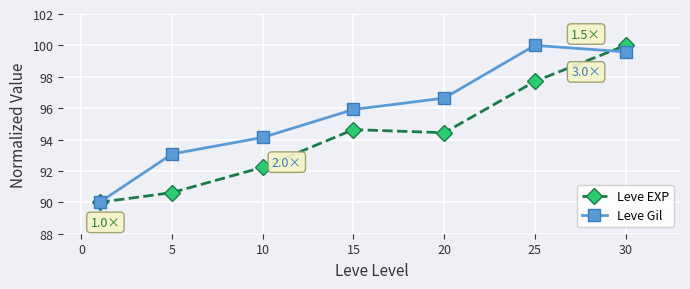

Which series has the largest total across all categories?

Leve Gil